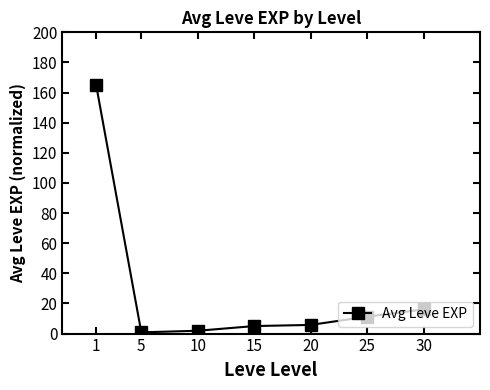

The chart shows a value of 4.7 at 30. True or false?

False